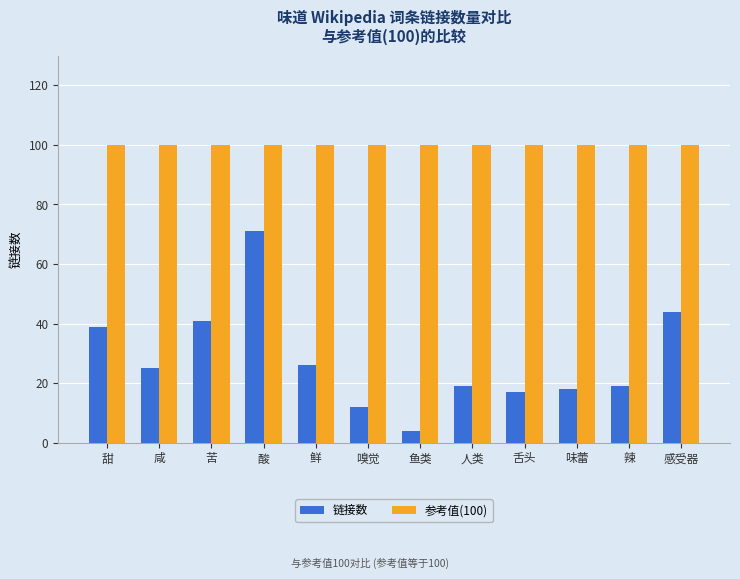

What is the spread (max minus min) of values at 鲜?

74